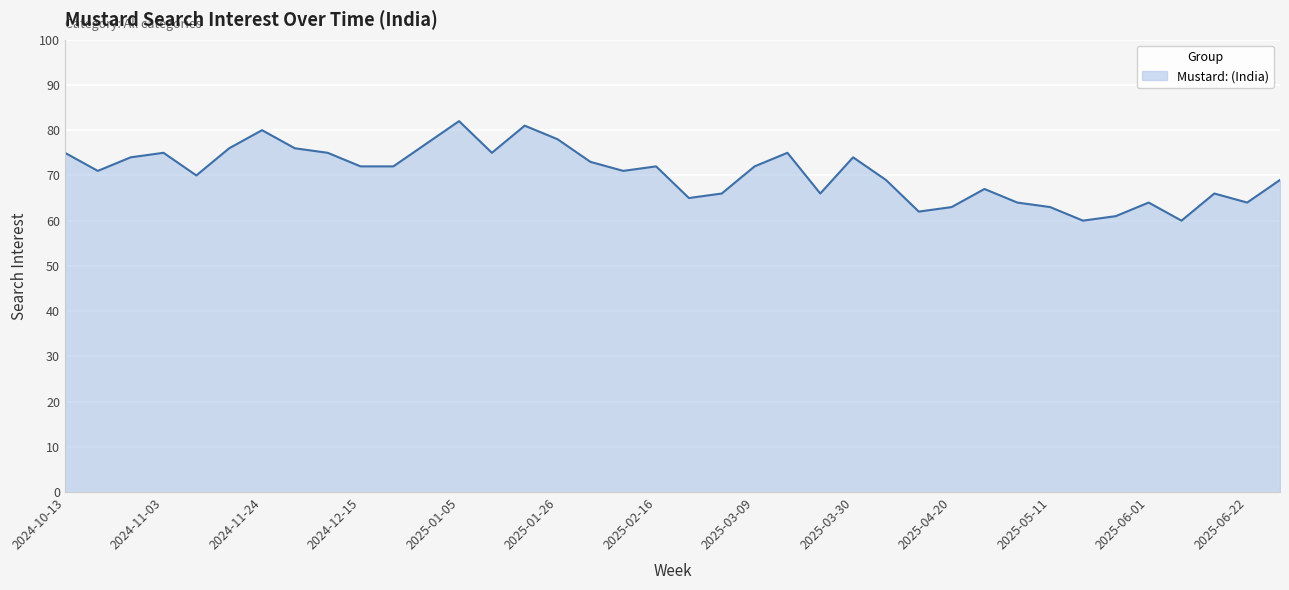

What is the difference between the maximum and minimum values?

22